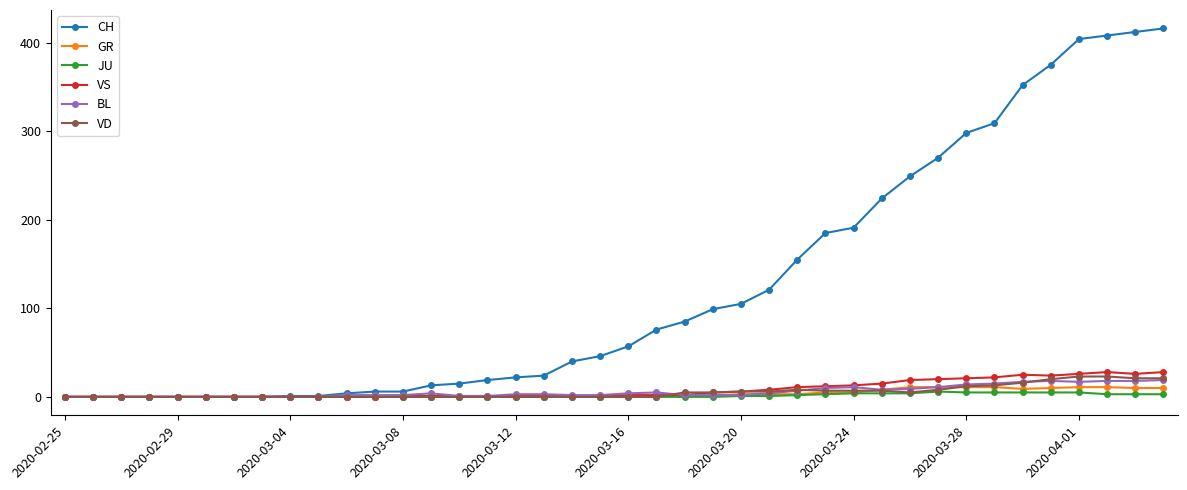

What is the greatest value displayed?

416